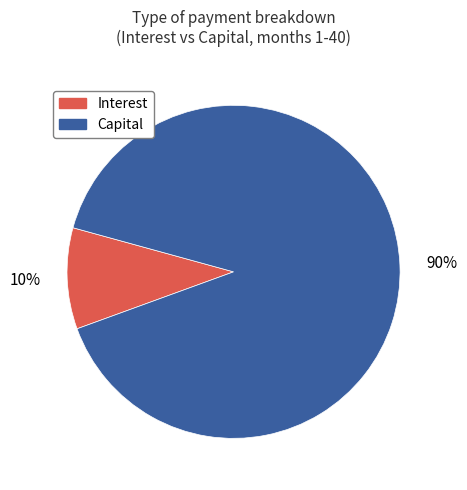

Does Capital represent more than half of the total?

Yes